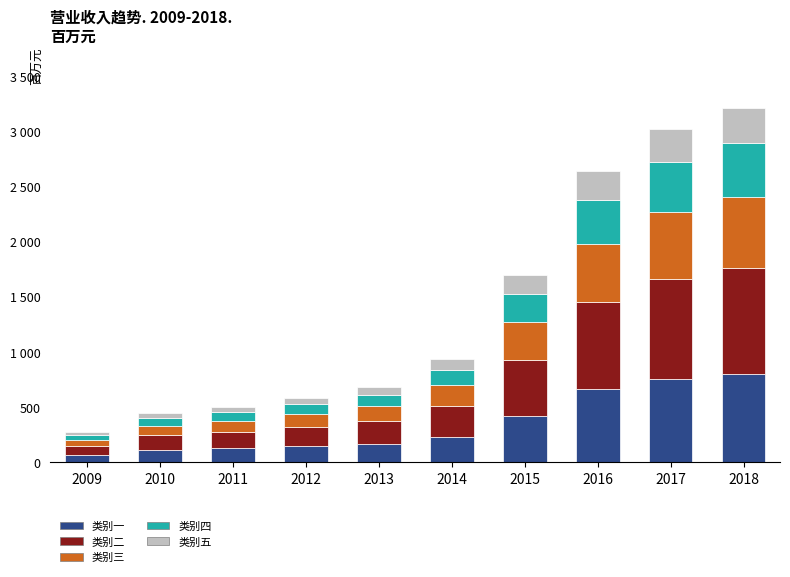

What are all the series names shown in the legend?

类别一, 类别二, 类别三, 类别四, 类别五